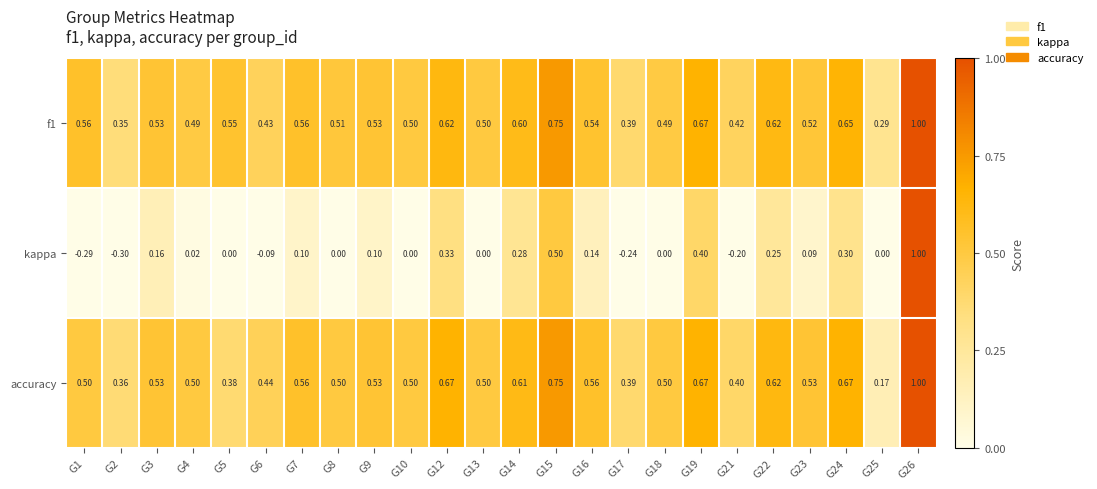

Which series has the widest spread of values?

kappa